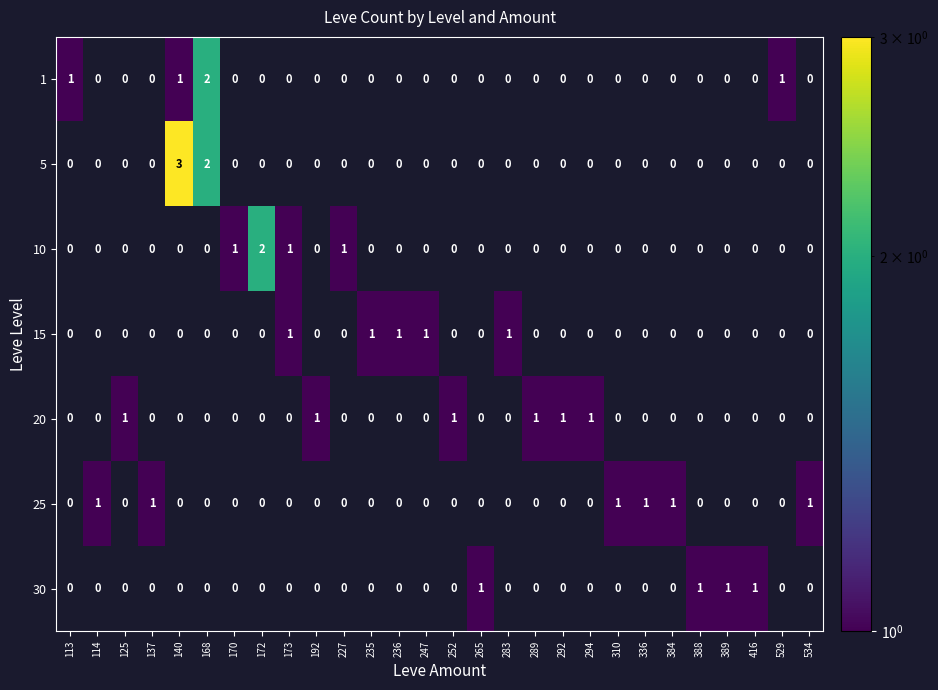

Is the value of 5 at 292 greater than the value of 30 at 416?

No